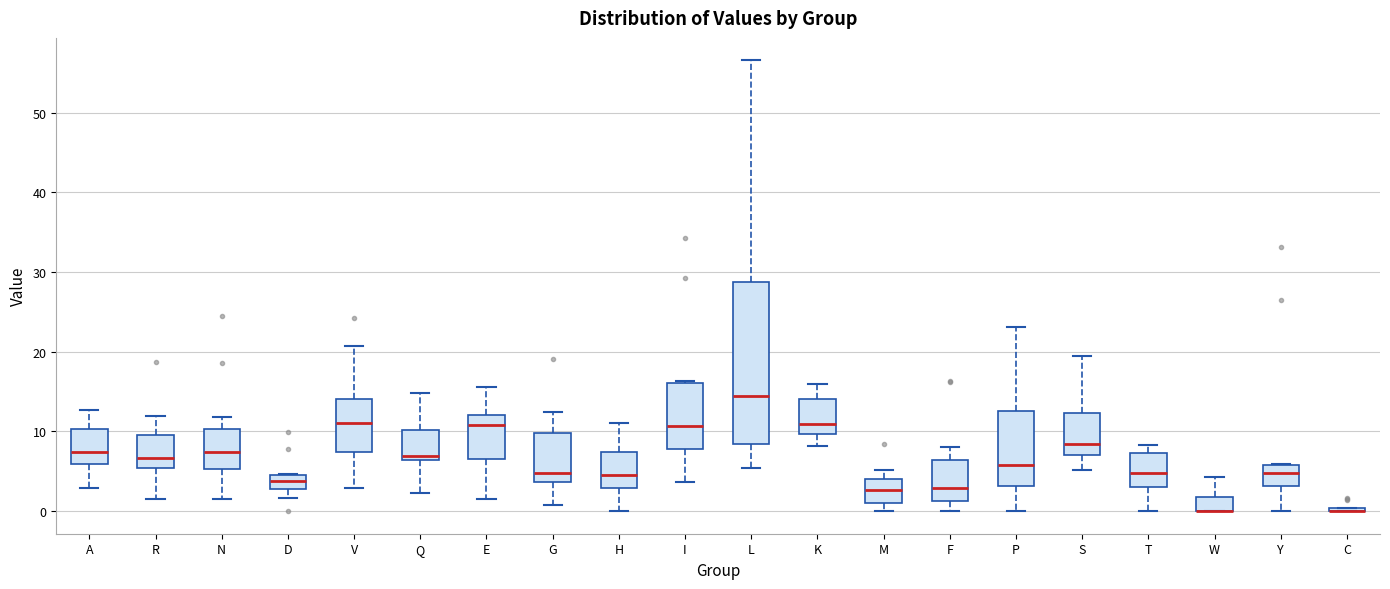

Comparing the boxes themselves (not the whiskers), which one is the tallest?

L